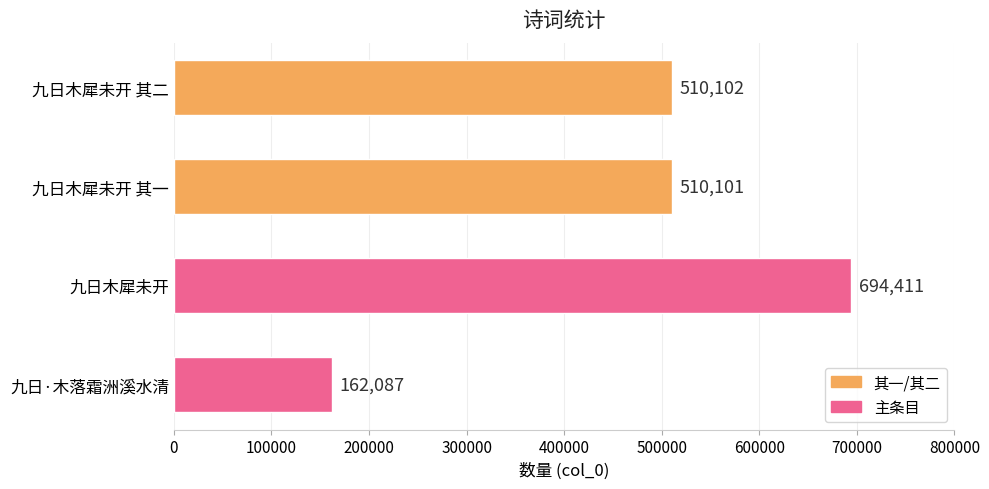

Approximately how many times larger is the value at 九日木犀未开 其一 compared to 九日木犀未开?

0.7